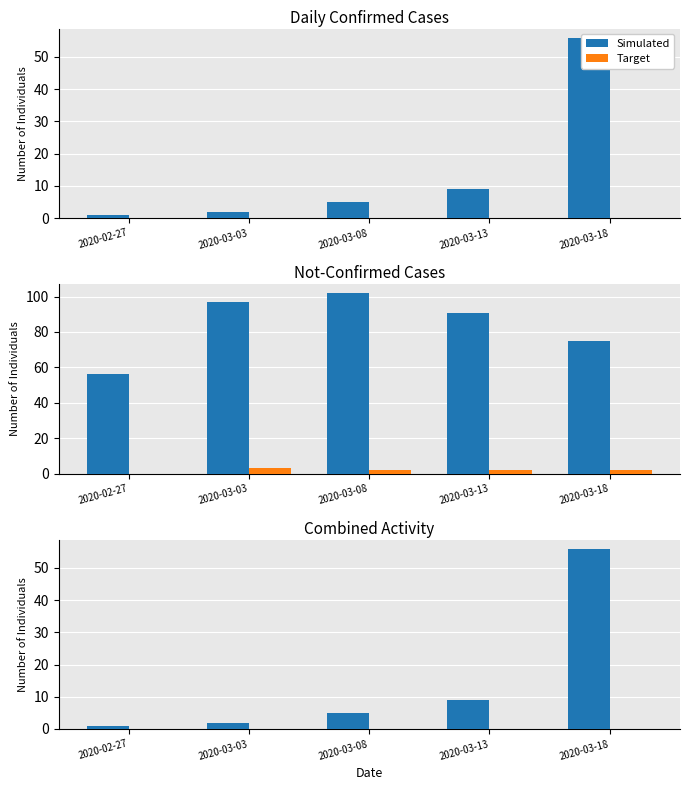

How many groups of bars are there?

5